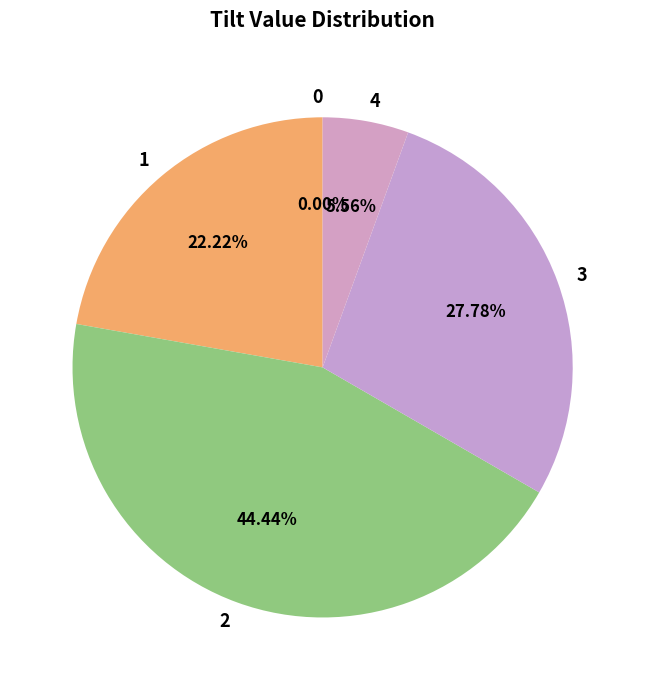

Does any single category account for the majority?

No